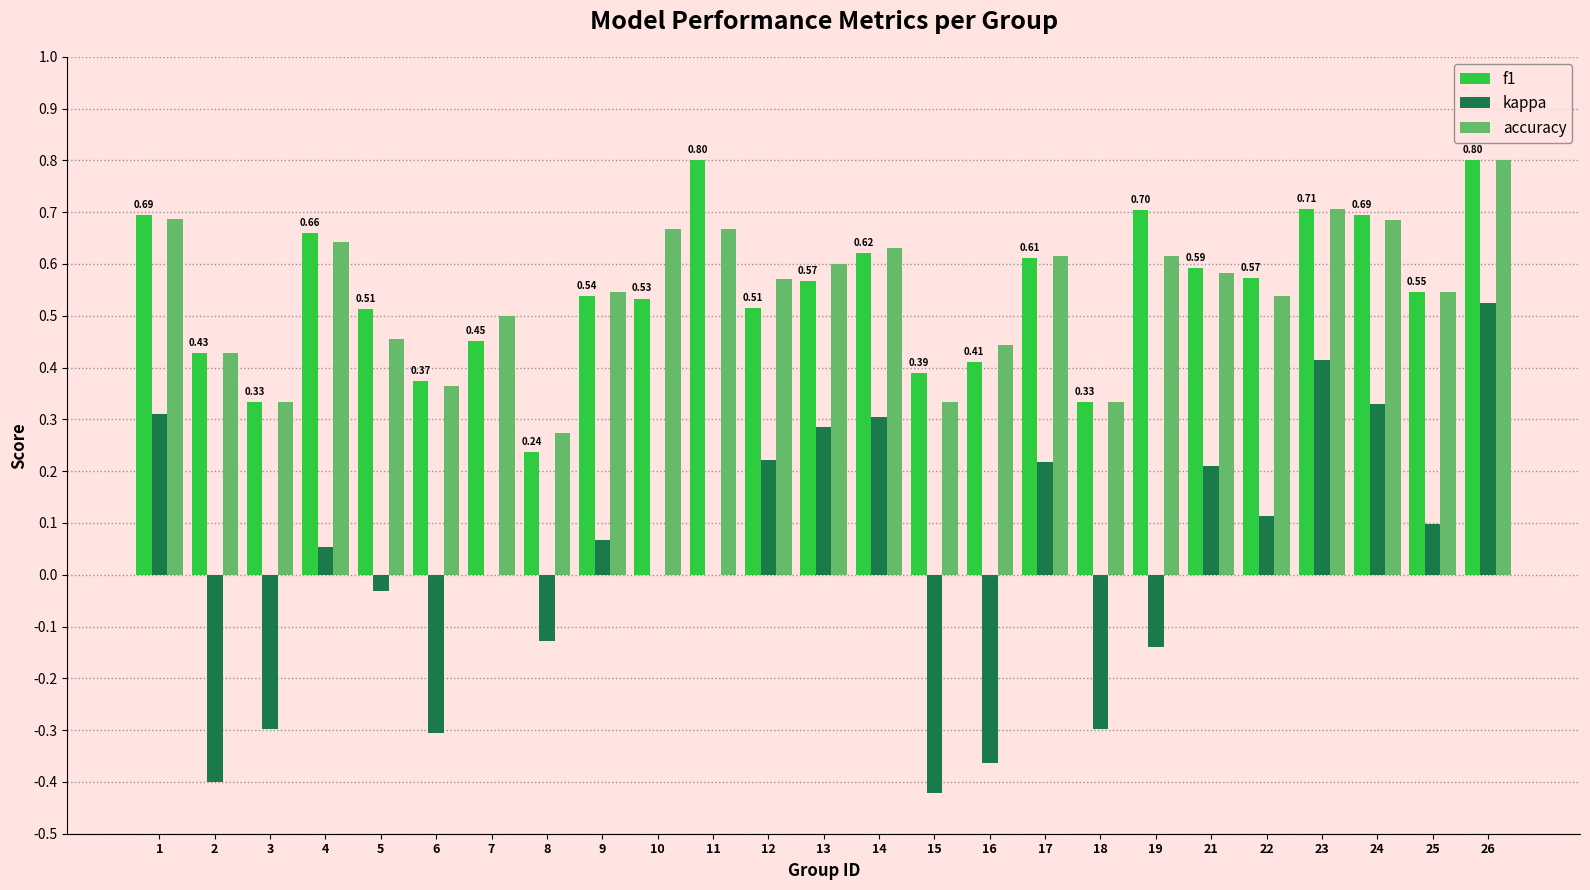

True or false: kappa has a value of 0.1 at 1.

False